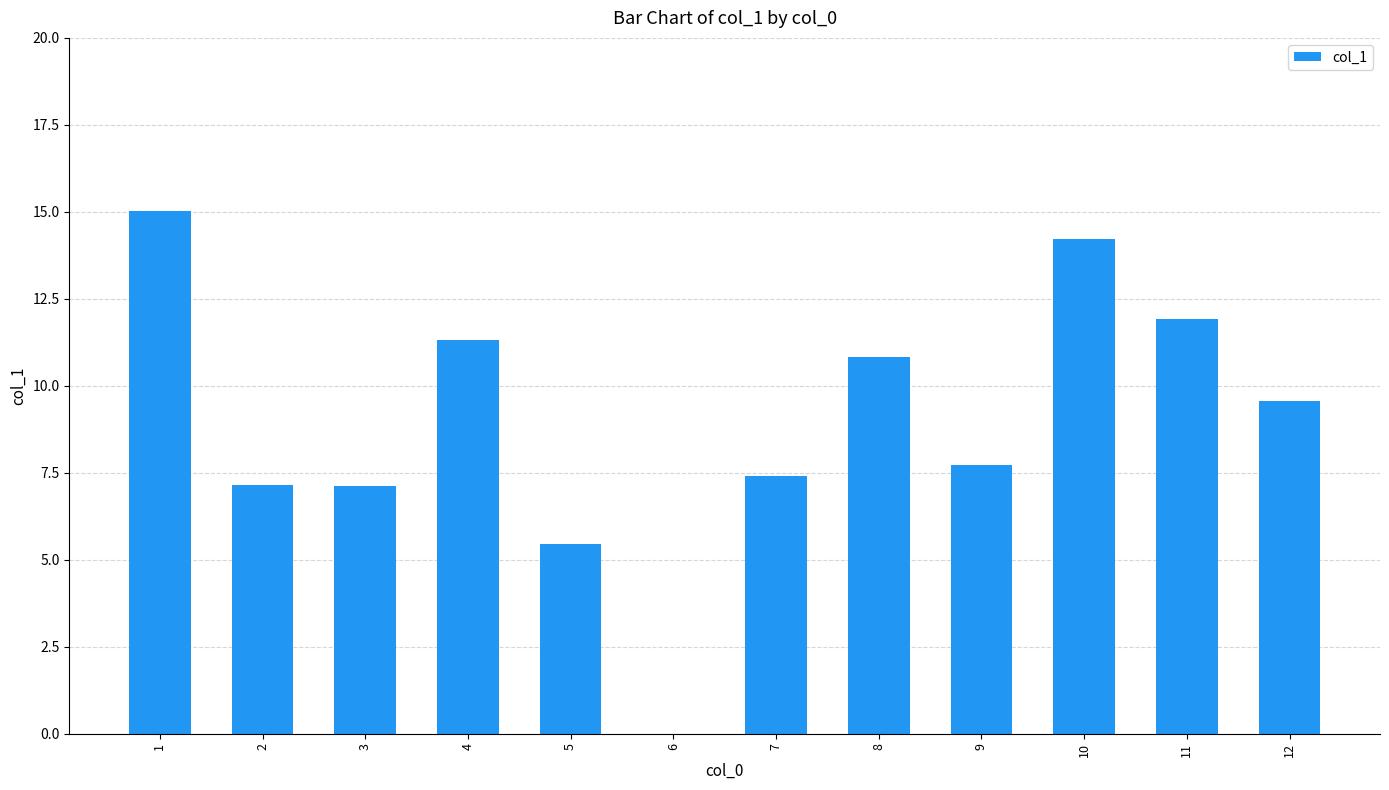

What is the greatest value displayed?

15.0